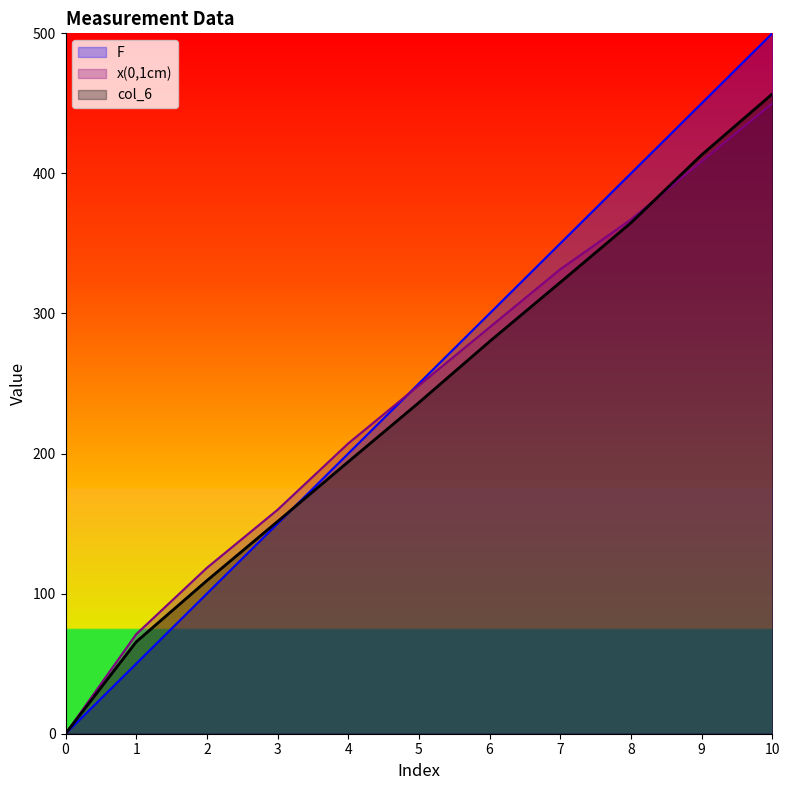

Is the value of x(0,1cm) at 0 greater than the value of F at 5?

No